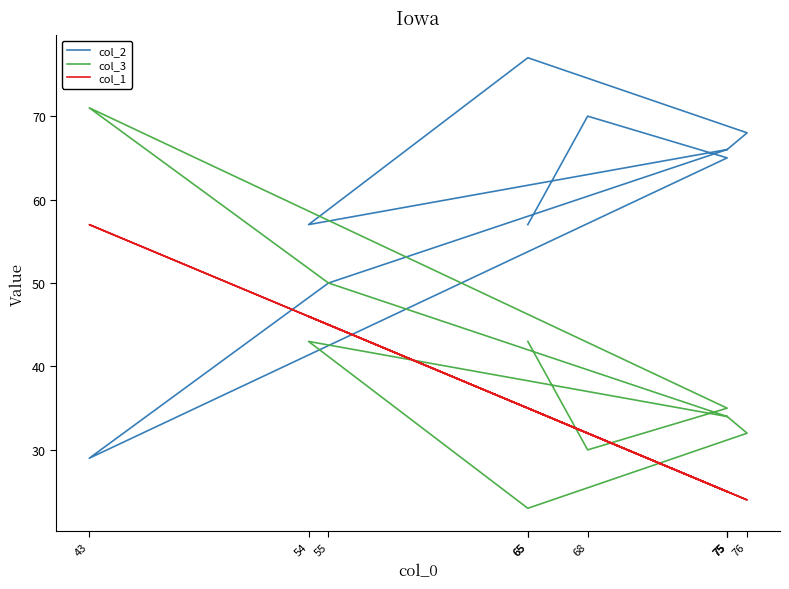

Reading left to right, transcribe all the data shown in this chart.

col_2: 57	70	65	29	50	66	68	77	57	66
col_3: 43	30	35	71	50	34	32	23	43	34
col_1: 35	32	25	57	45	25	24	35	46	25